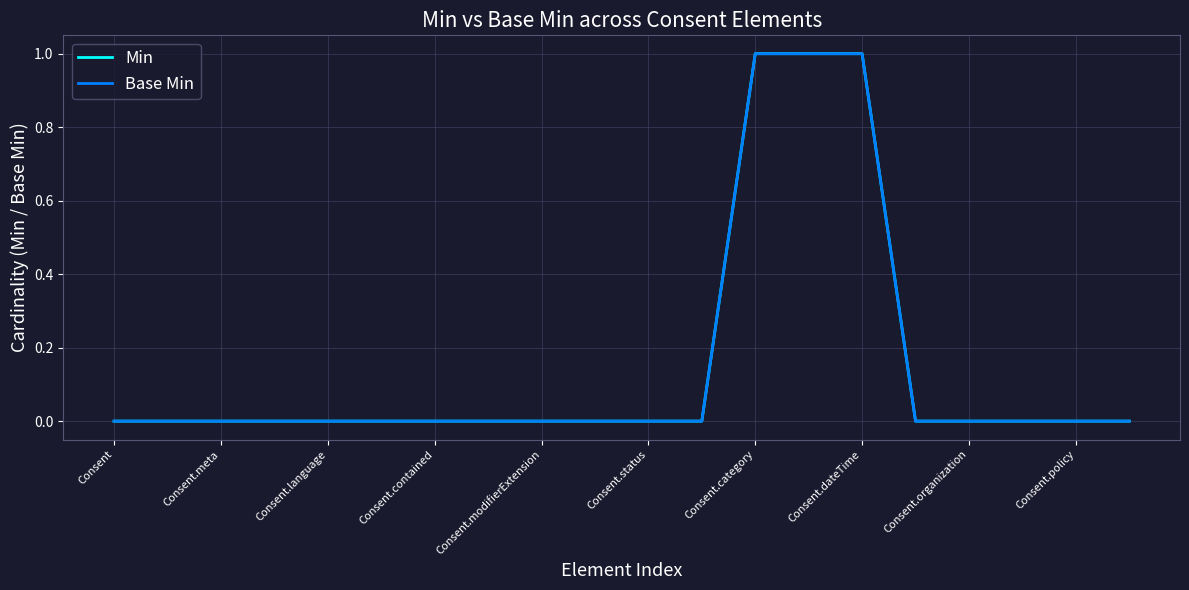

Does the chart display data point markers on the line(s)?

No